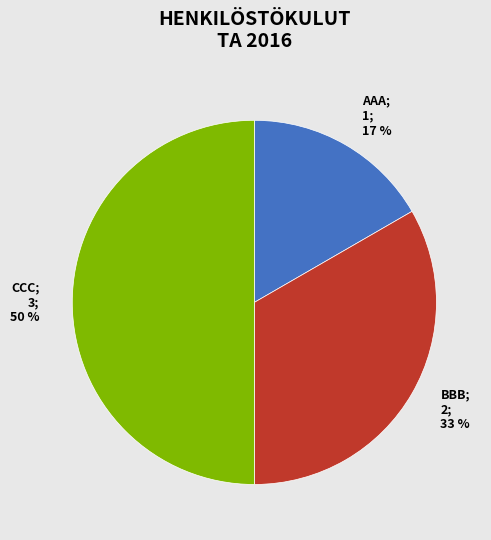

Rank the categories by value from highest to lowest.

CCC, BBB, AAA